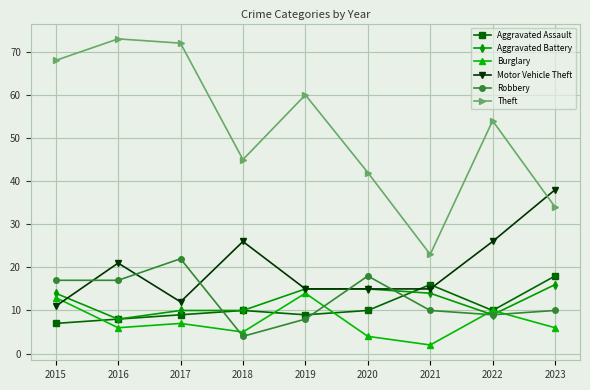

Which series has the largest total across all categories?

Theft